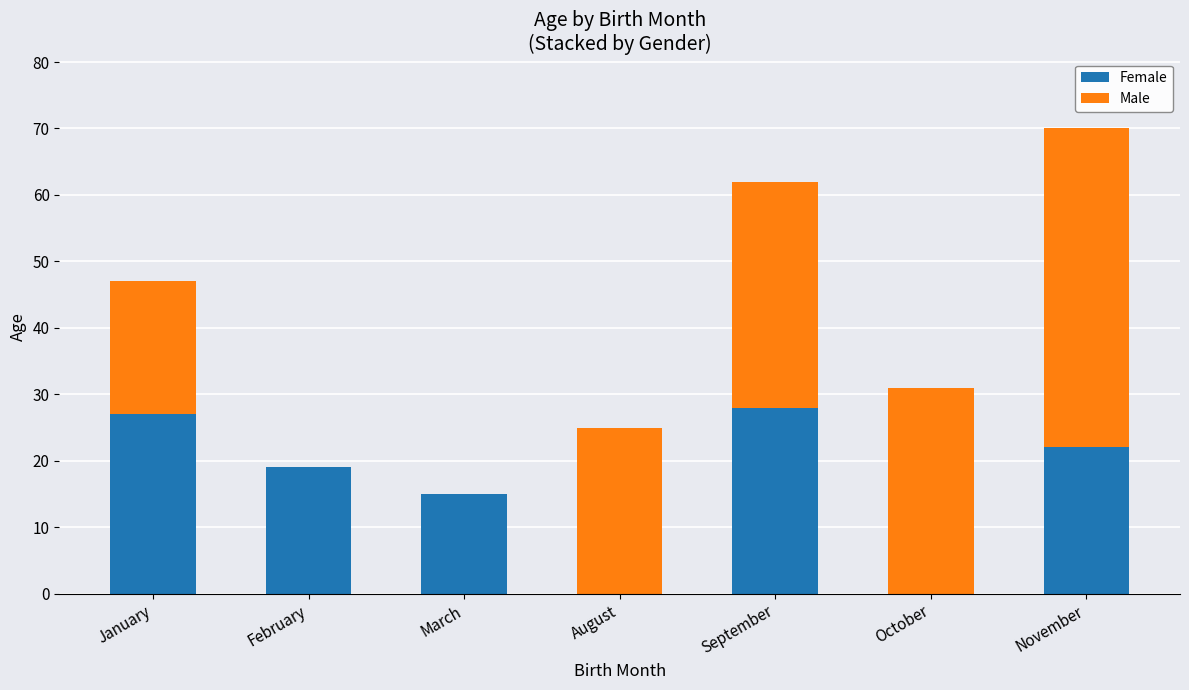

What are all the series names shown in the legend?

Female, Male